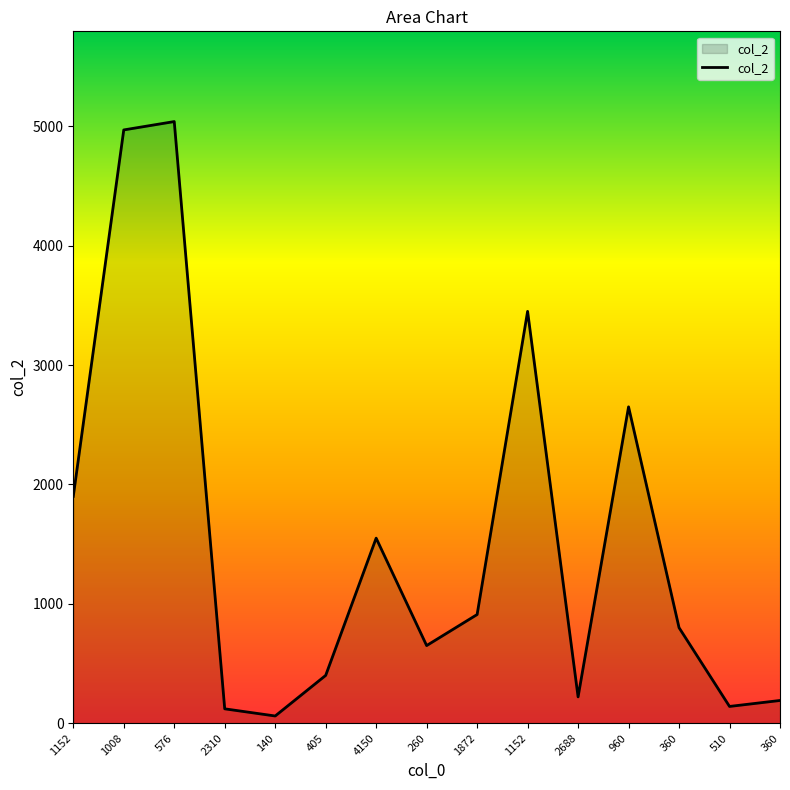

Approximately how many times larger is the value at 260 compared to 360?

0.8